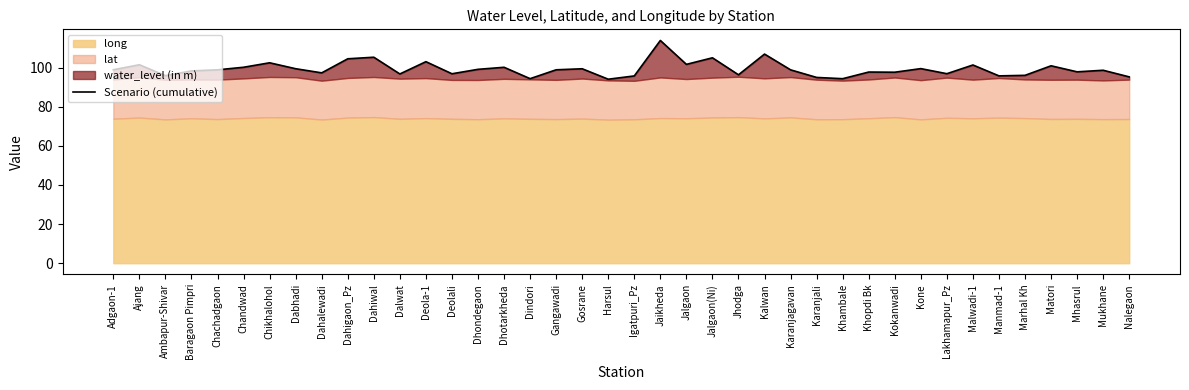

Count the number of values greater than 98.

23